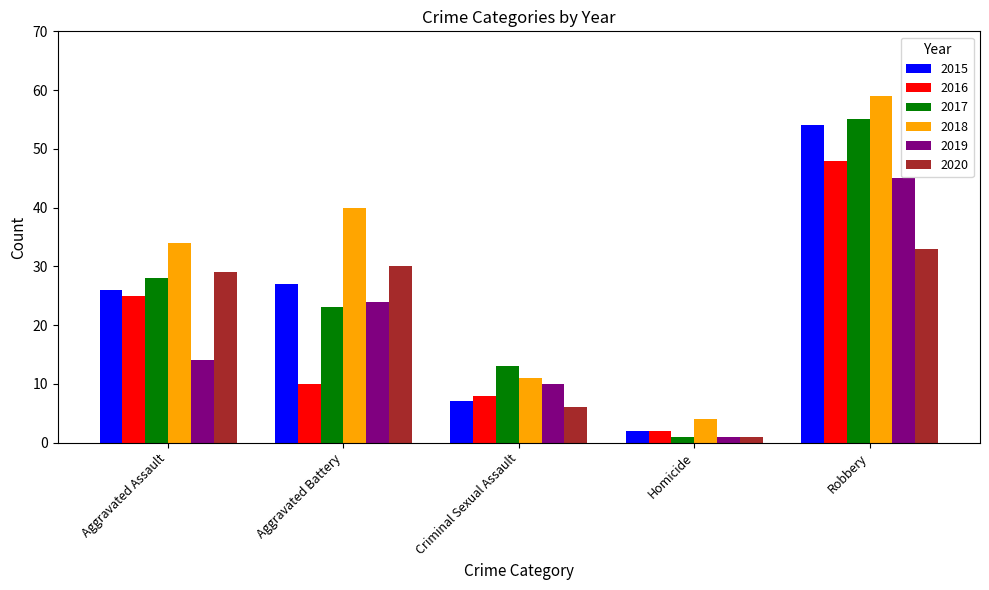

What is the average value of the 2017 series?

24